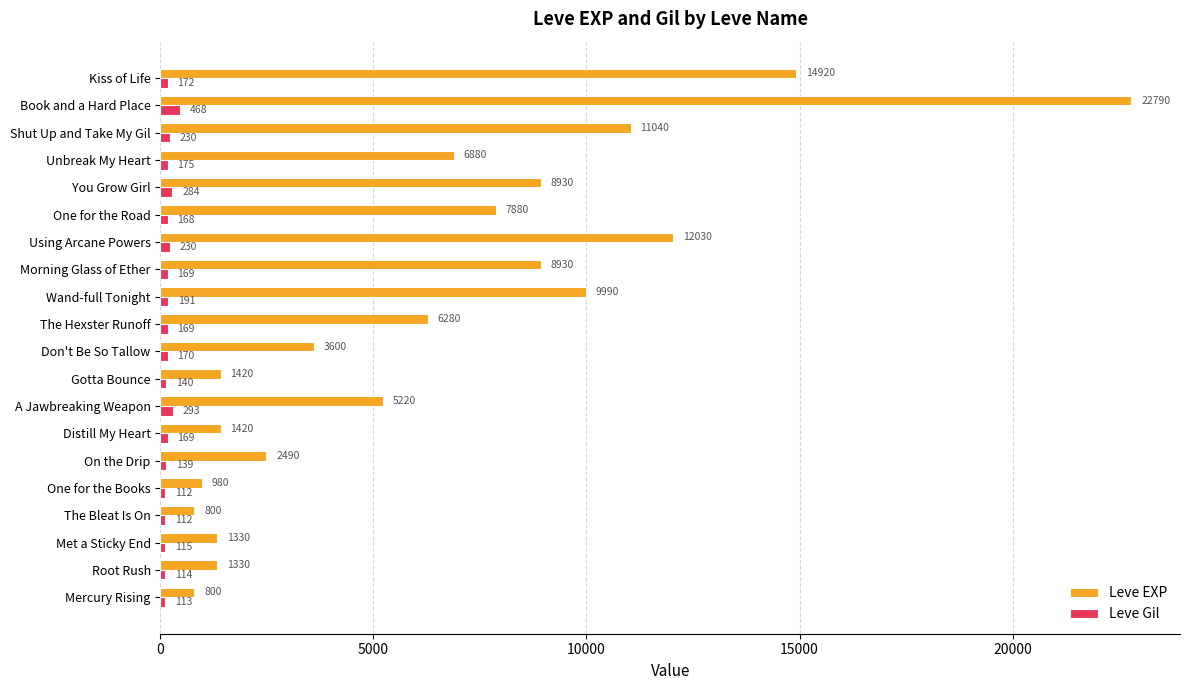

What is the lowest value of the Leve Gil series?

112